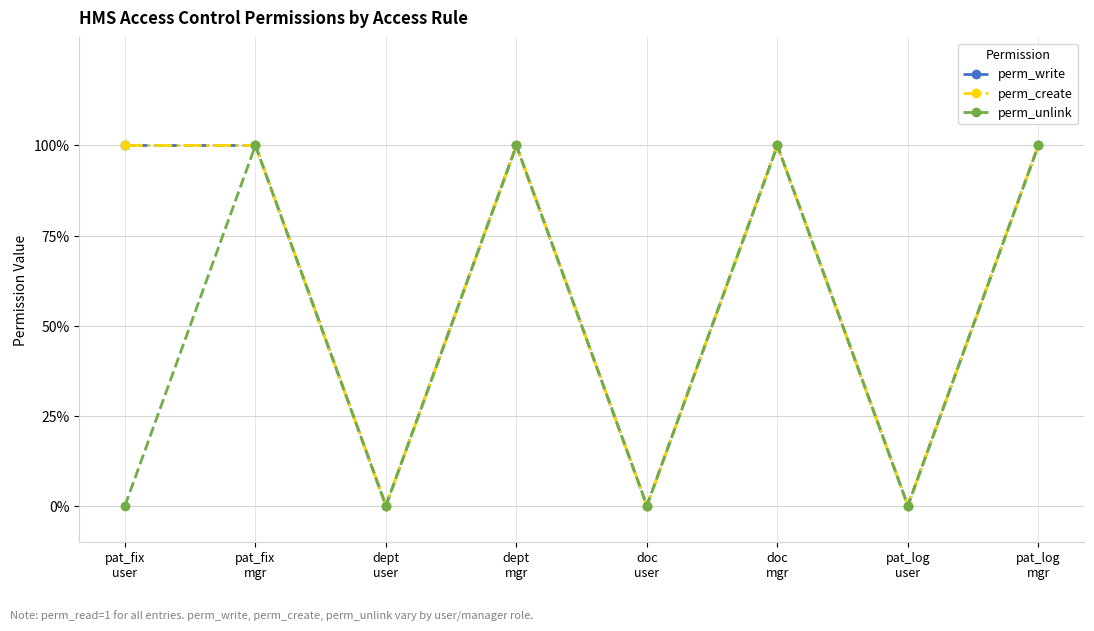

Does the chart have visible grid lines?

Yes